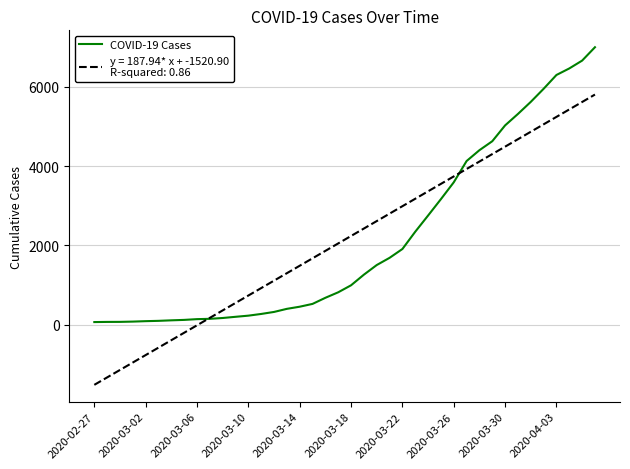

Does the chart display data point markers on the line(s)?

No